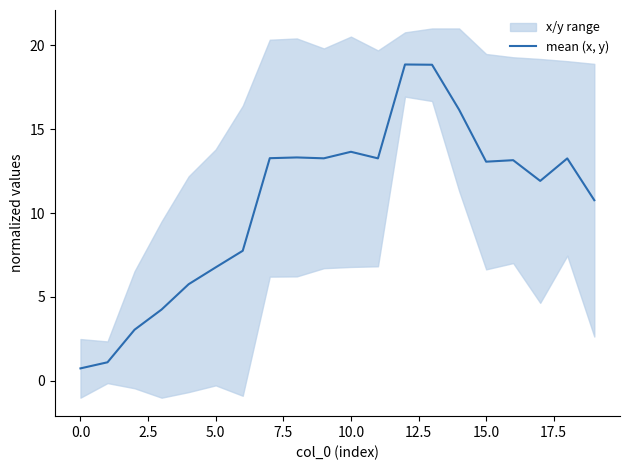

What is the greatest value displayed?

18.9